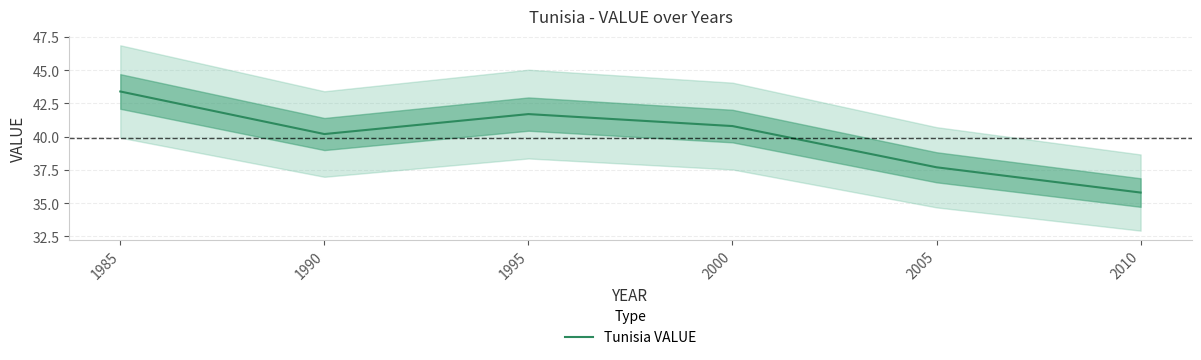

What is the smallest value displayed?

35.8